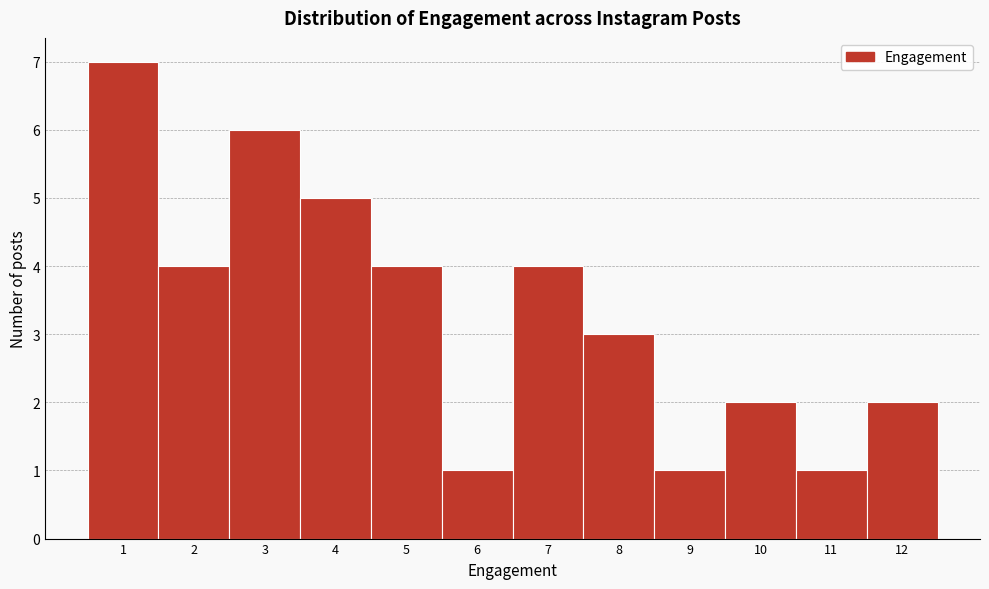

Reading left to right, what are all the values shown in this chart?

7	4	6	5	4	1	4	3	1	2	1	2